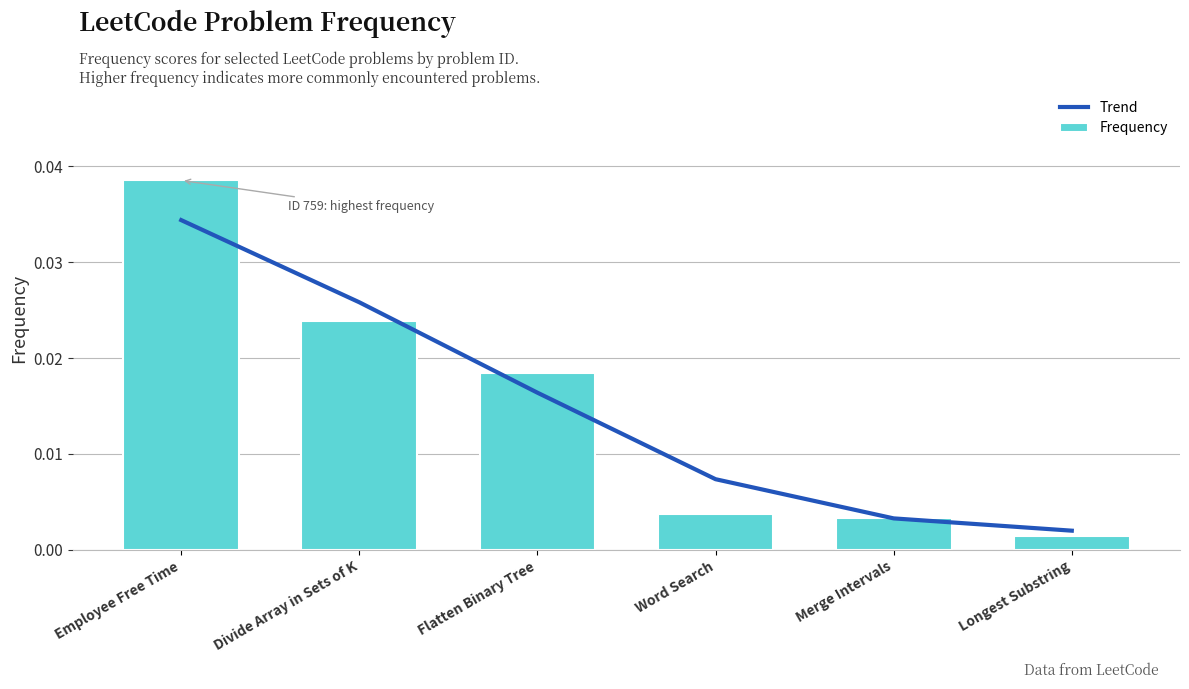

Where is Frequency nearest to the value 0?

Longest Substring